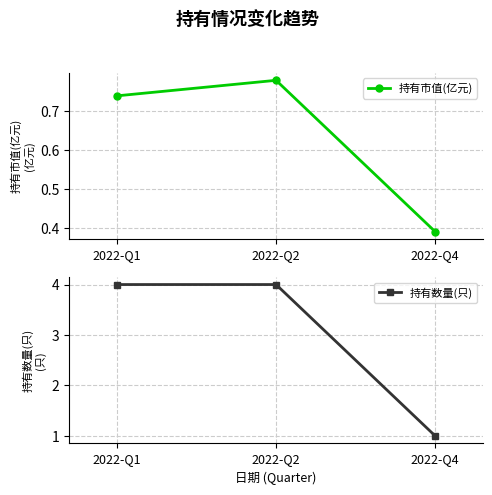

Reading left to right, transcribe all the data shown in this chart.

持有市值(亿元): 0.7	0.8	0.4
持有数量(只): 4.0	4.0	1.0